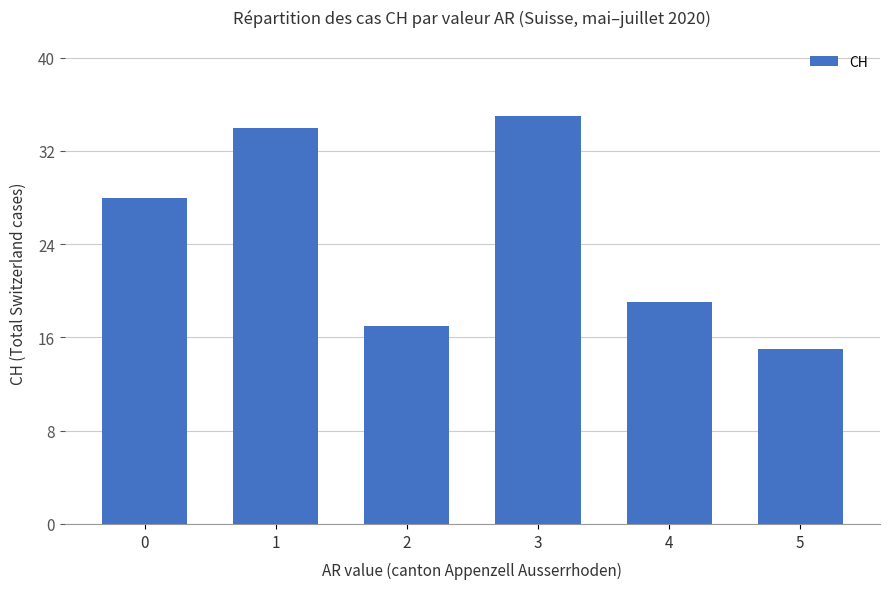

What is the value of the 5th bar from the left?

19